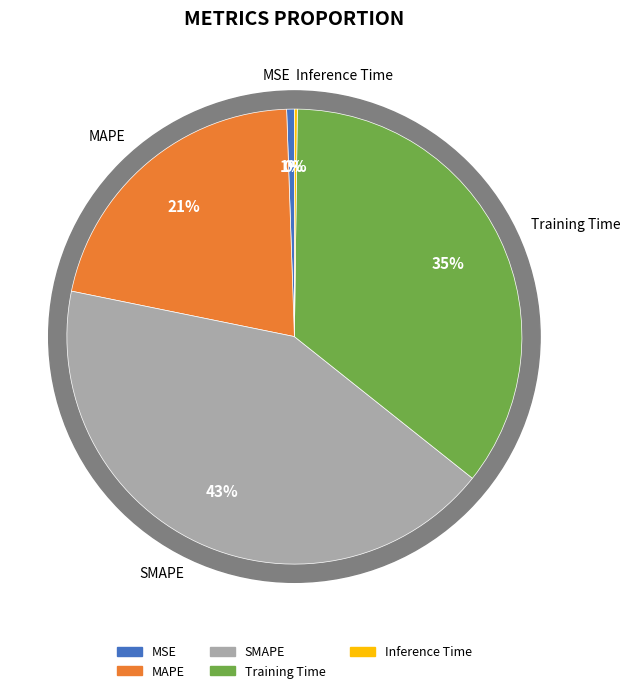

The Training Time slice represents 41% of the pie. True or false?

False